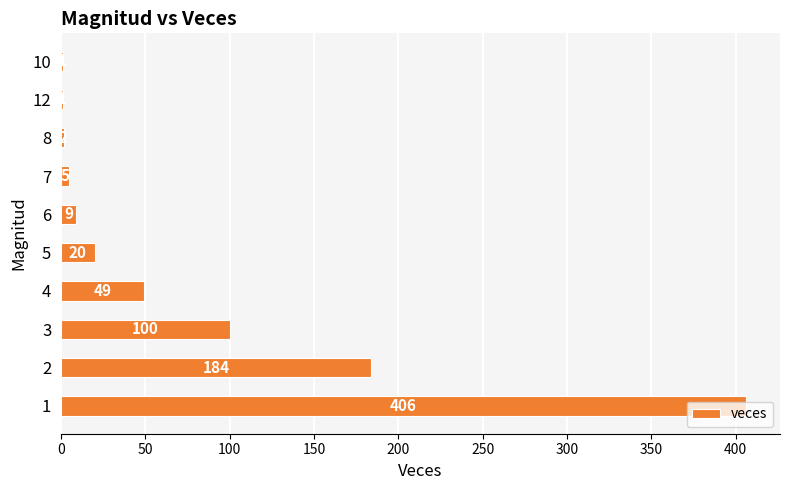

Read the value at 3, to the nearest 10.

100